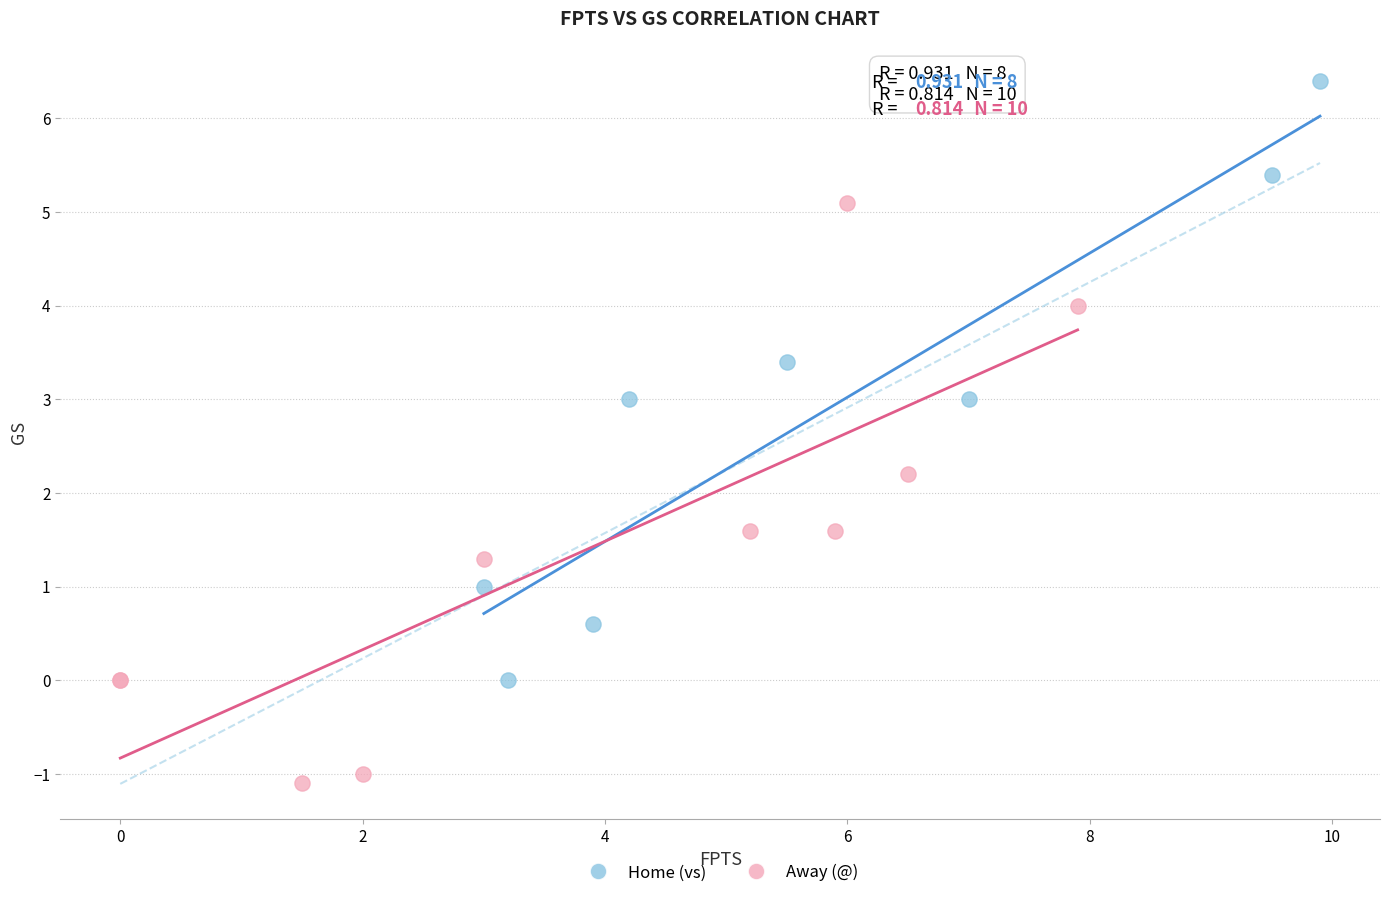

Which series has the widest spread of Y values?

Home (vs)